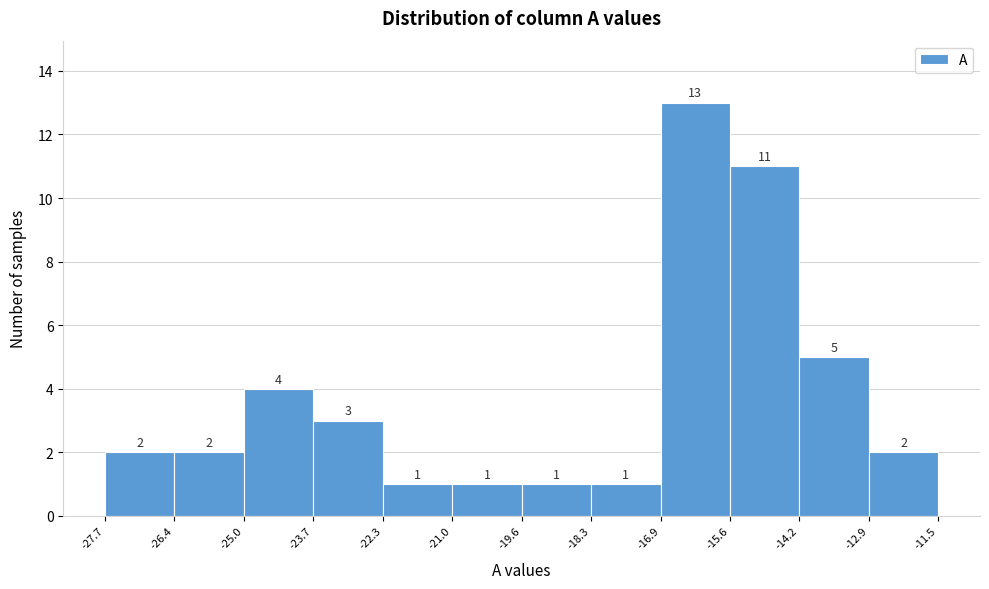

Reading left to right, transcribe this chart: for each bar, give the range it covers on the x-axis and its height.

-27.7 to -26.4: 2
-26.4 to -25.0: 2
-25.0 to -23.7: 4
-23.7 to -22.3: 3
-22.3 to -21.0: 1
-21.0 to -19.6: 1
-19.6 to -18.3: 1
-18.3 to -16.9: 1
-16.9 to -15.6: 13
-15.6 to -14.2: 11
-14.2 to -12.9: 5
-12.9 to -11.5: 2